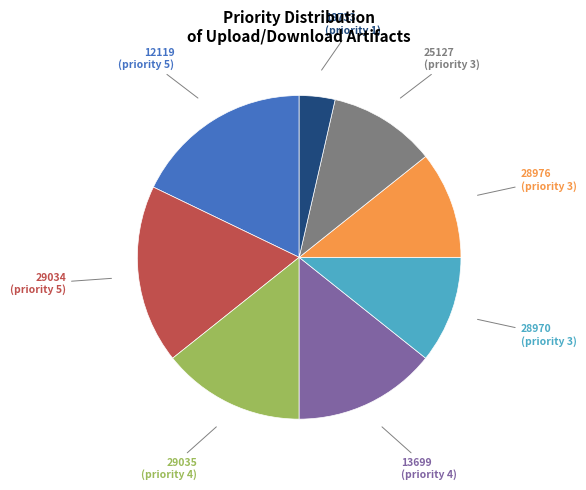

Does any single category account for the majority?

No